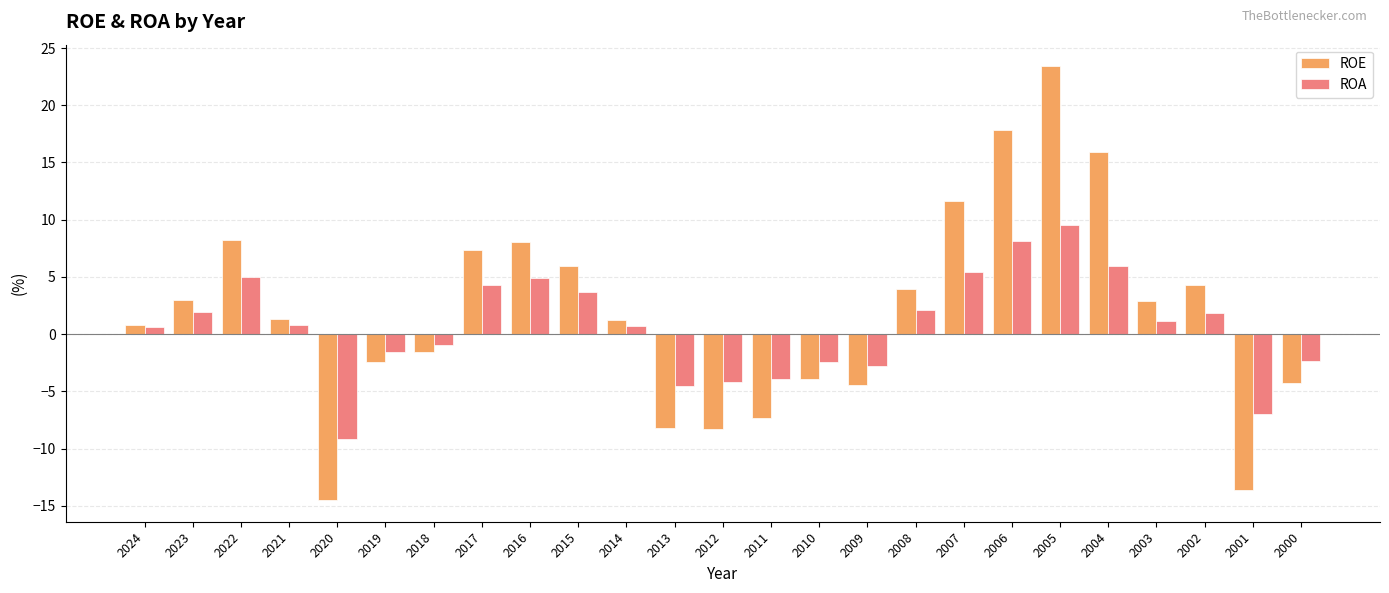

The ROA series shows 2.5 at 2006. True or false?

False